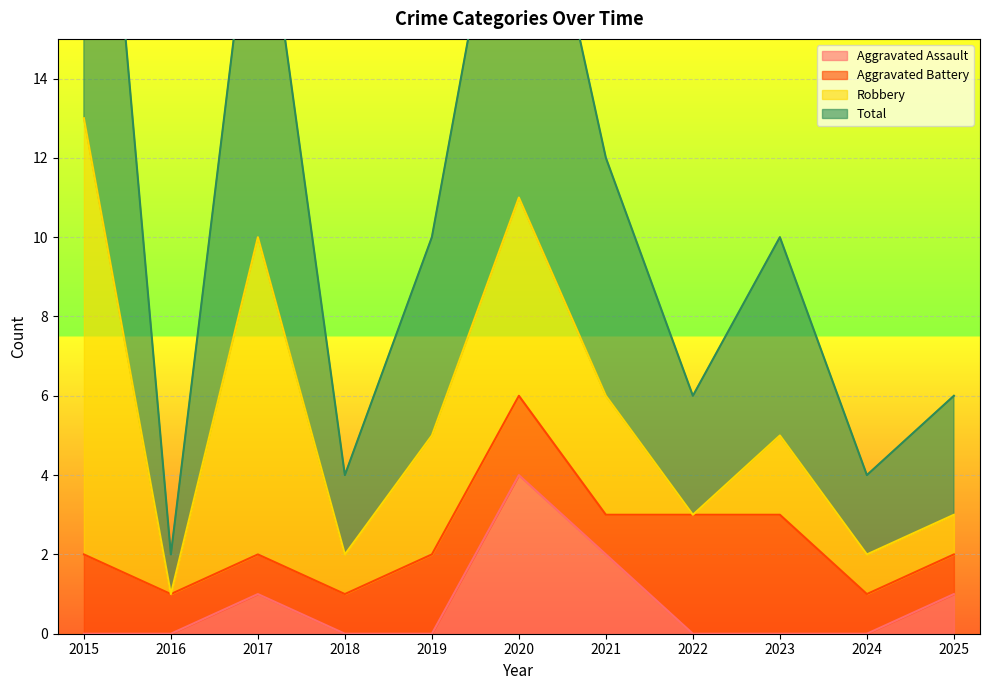

The value of Total at 2019 is 10. True or false?

True